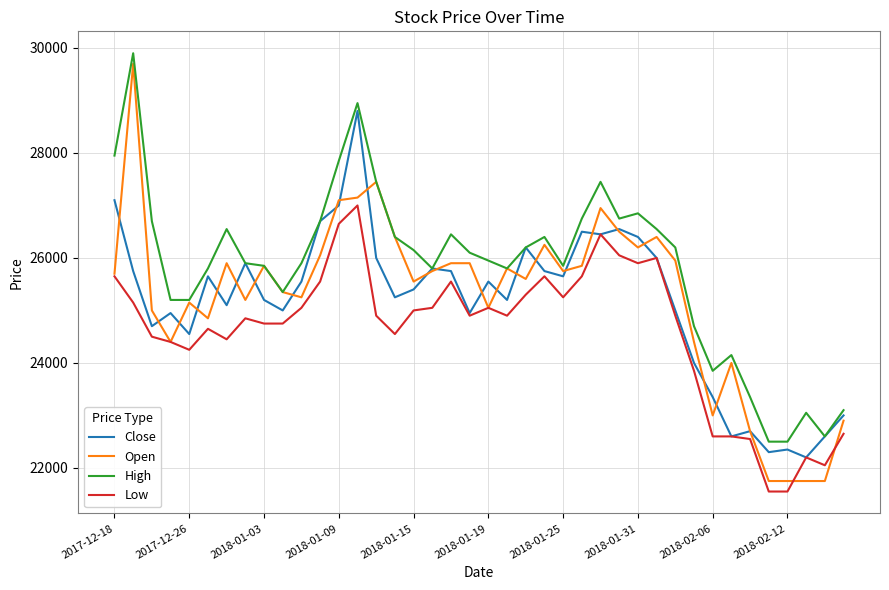

What is the greatest value displayed?

29900